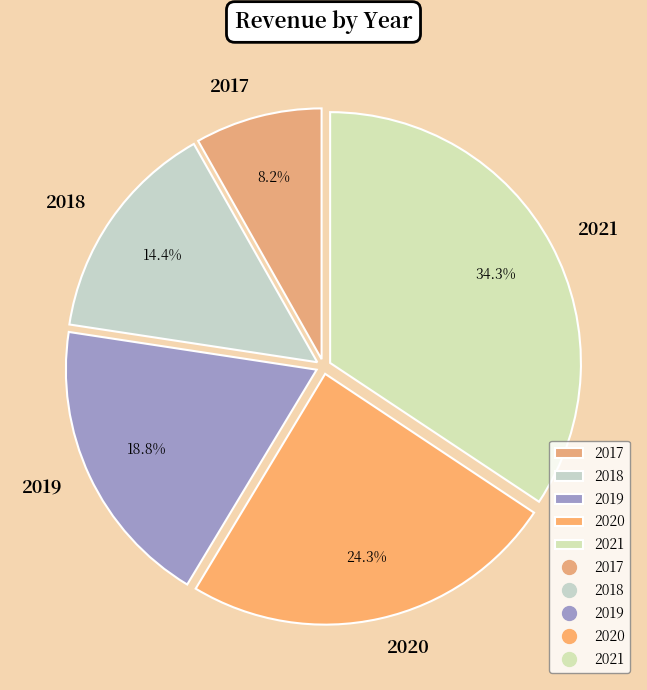

True or false: 2017 accounts for 8% of the total.

True